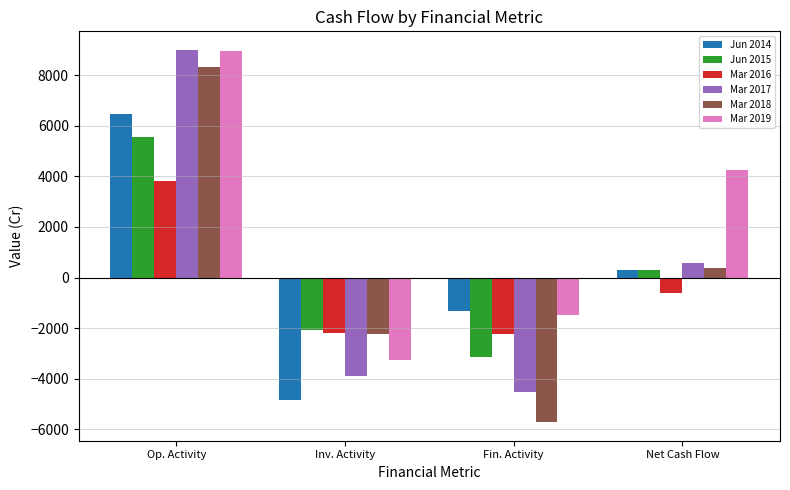

What position from the left is Fin. Activity?

3